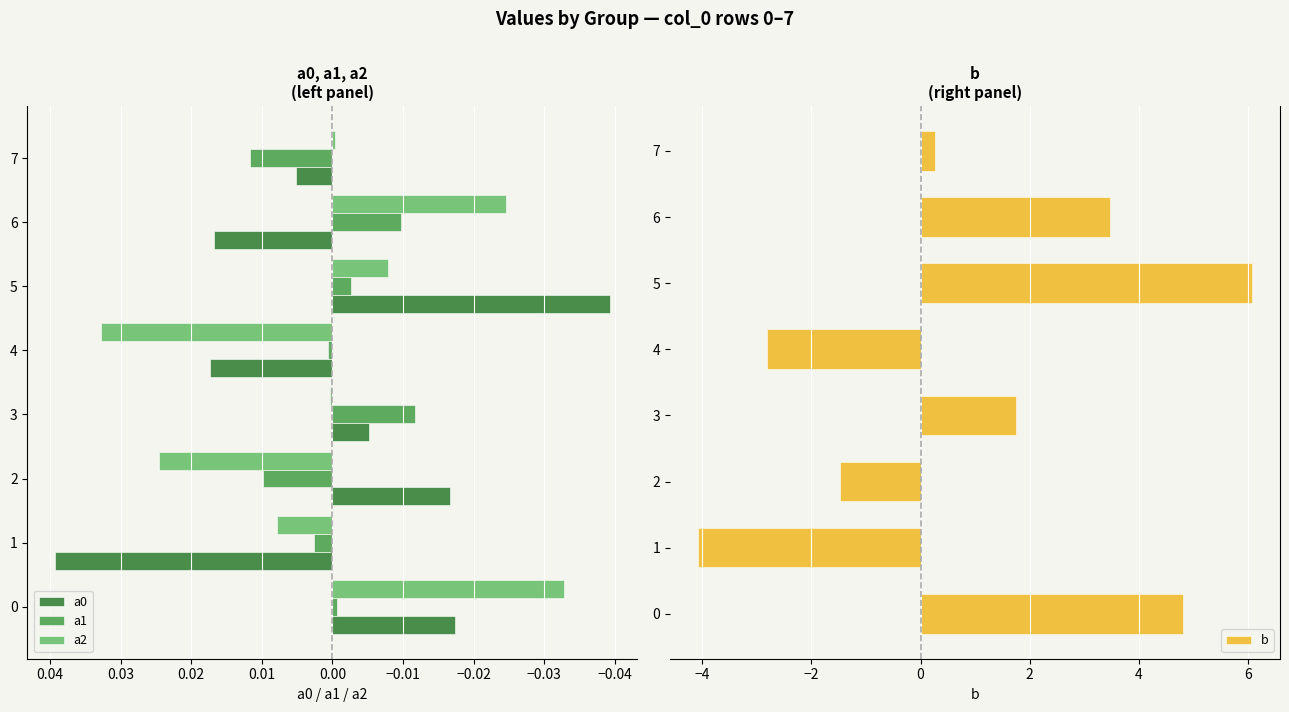

Count the number of categories in the chart.

8